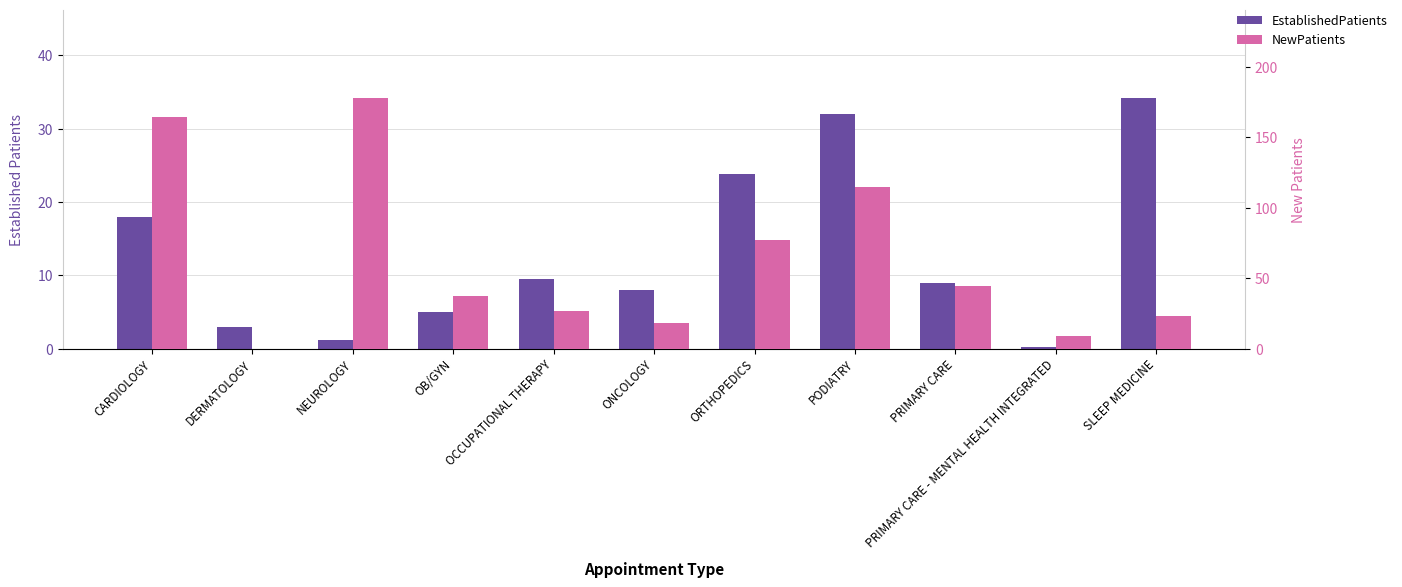

How many data points in NewPatients are above 37?

5